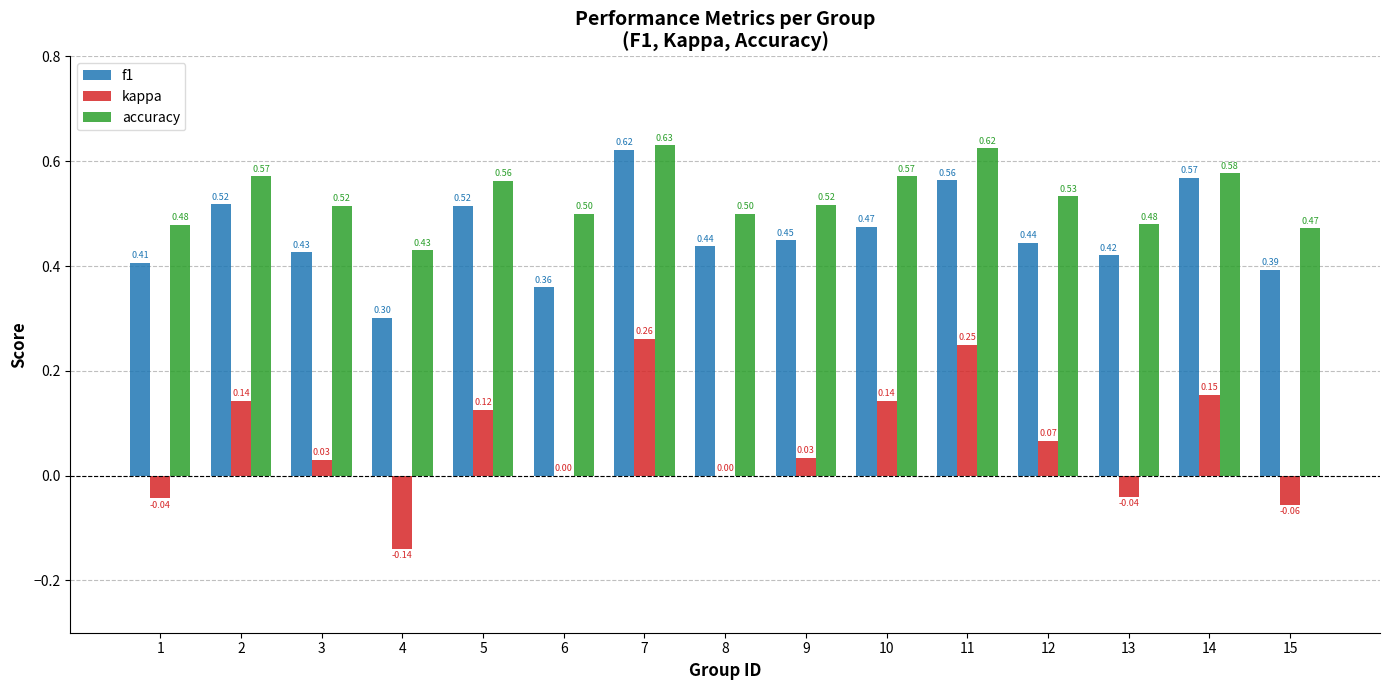

The value of f1 at 4 is 0.2. True or false?

False